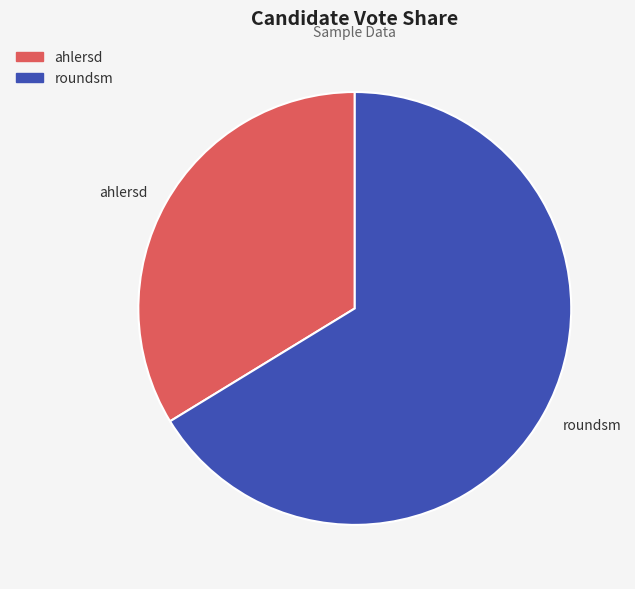

How many segments does this pie chart have?

2